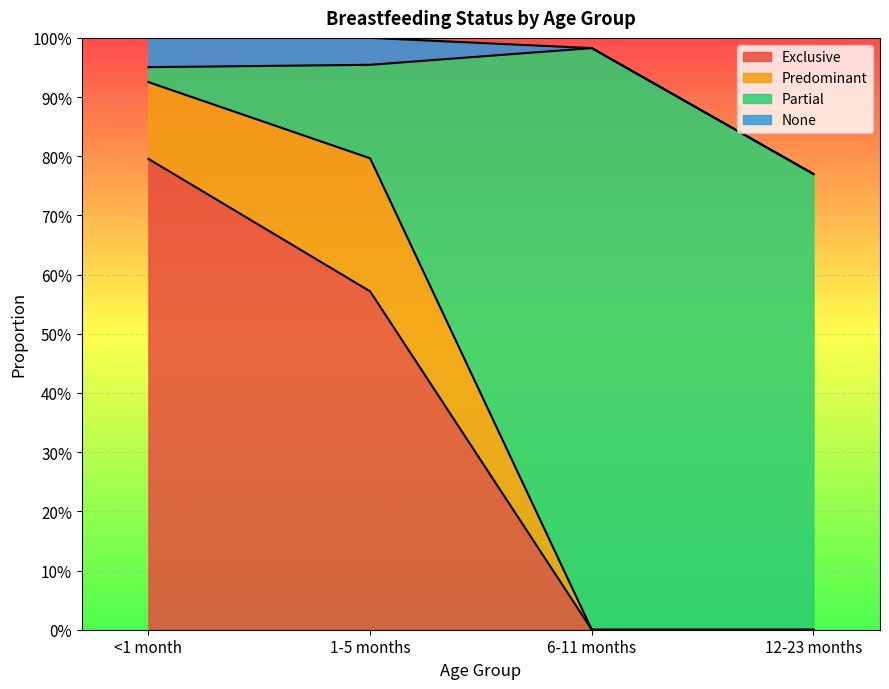

How many positive values does the Exclusive series have?

2